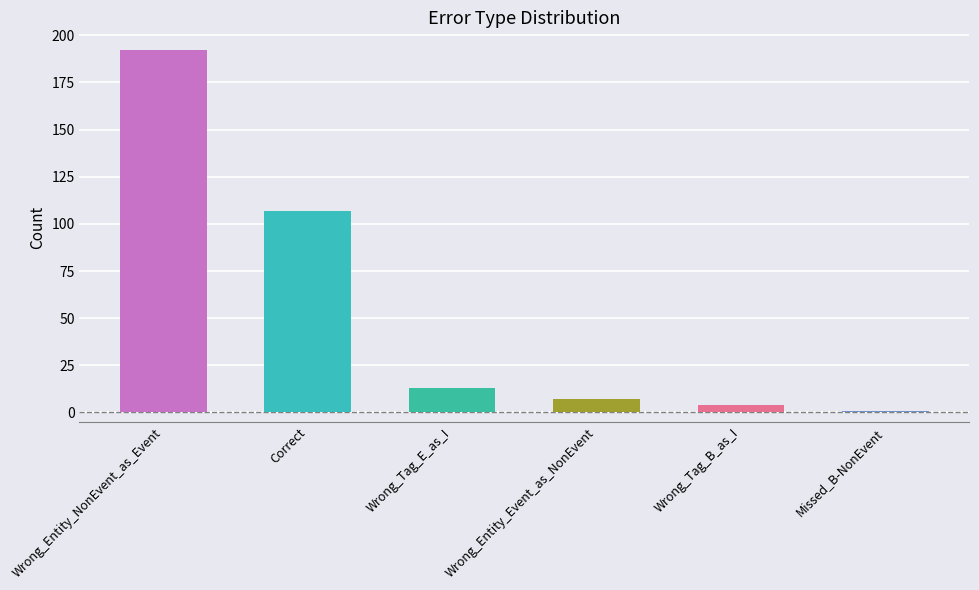

Does the chart contain stacked bars?

No